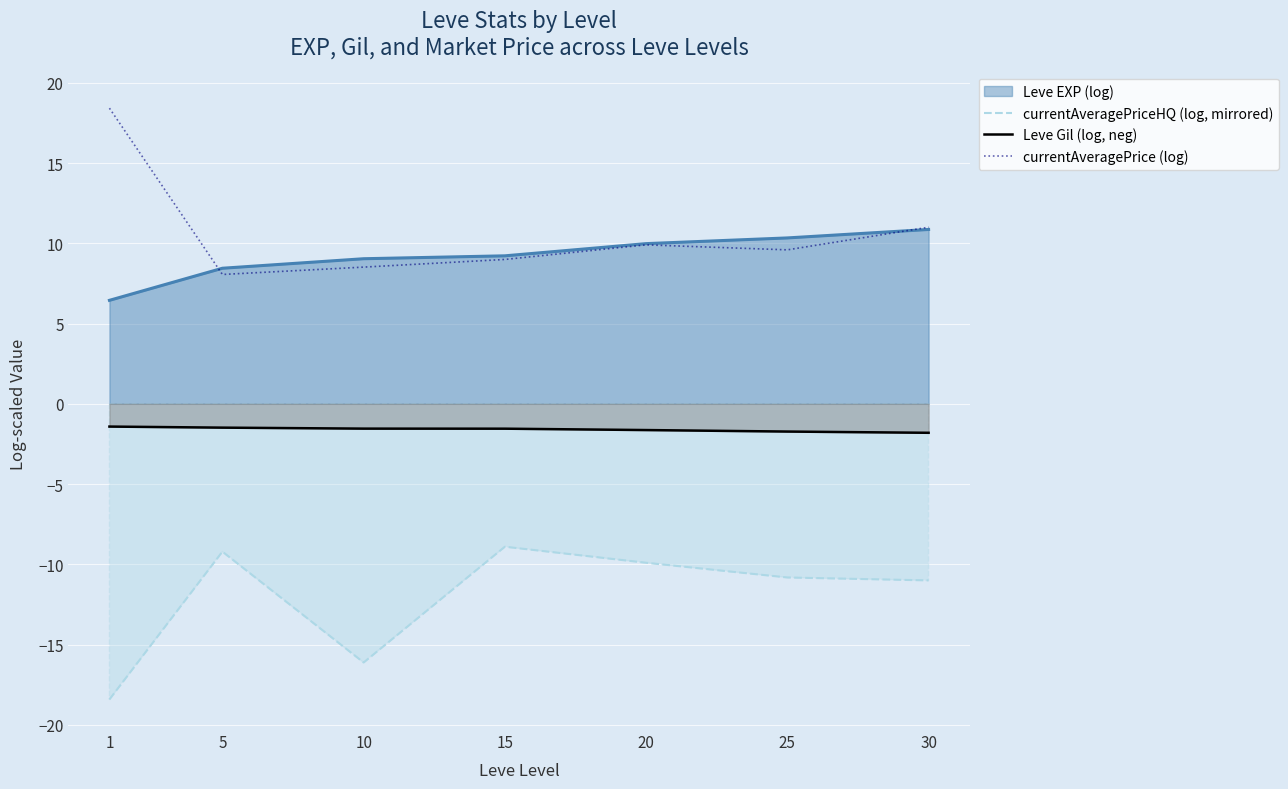

Is the value of Leve Gil (log, neg) at 30 greater than the value of currentAveragePriceHQ (log, mirrored) at 25?

Yes